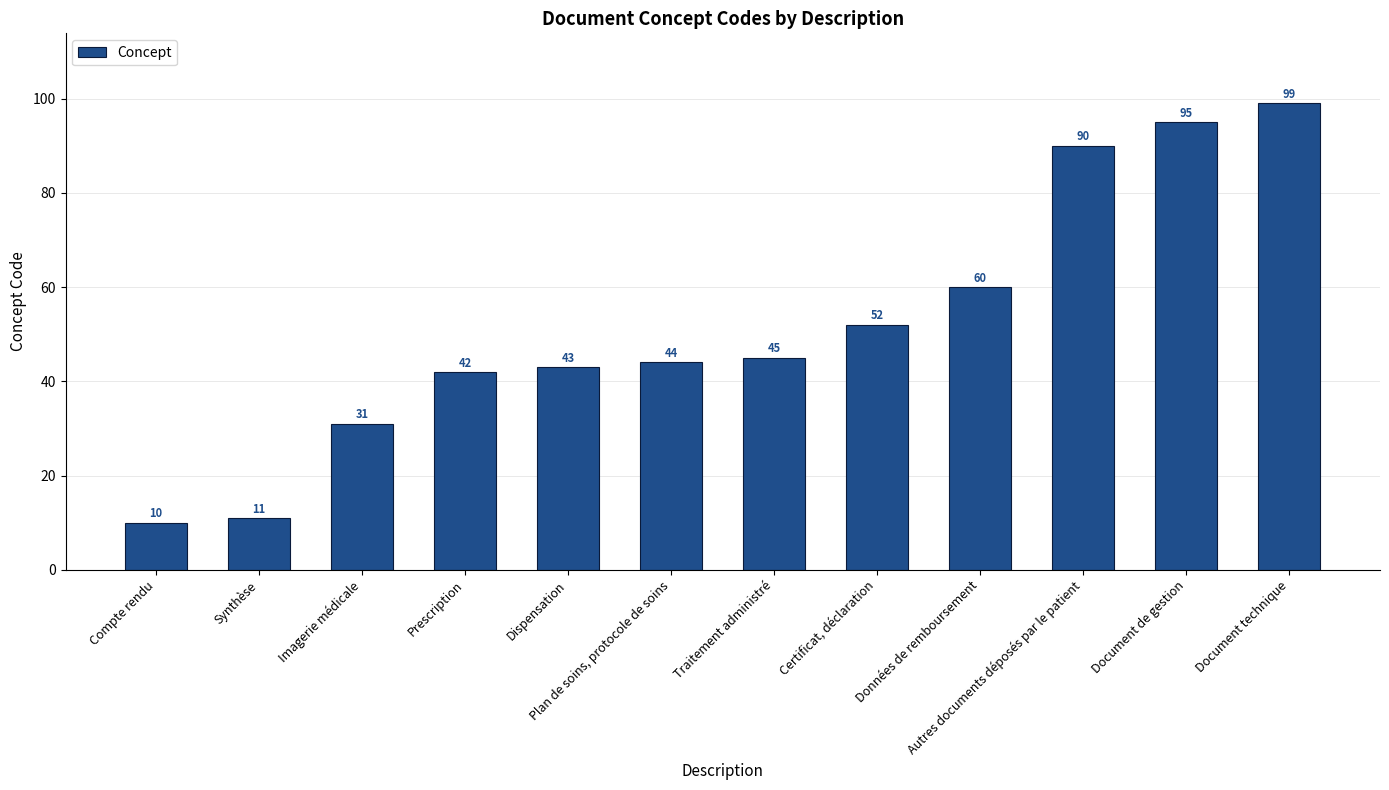

What is the maximum value shown in the chart?

99